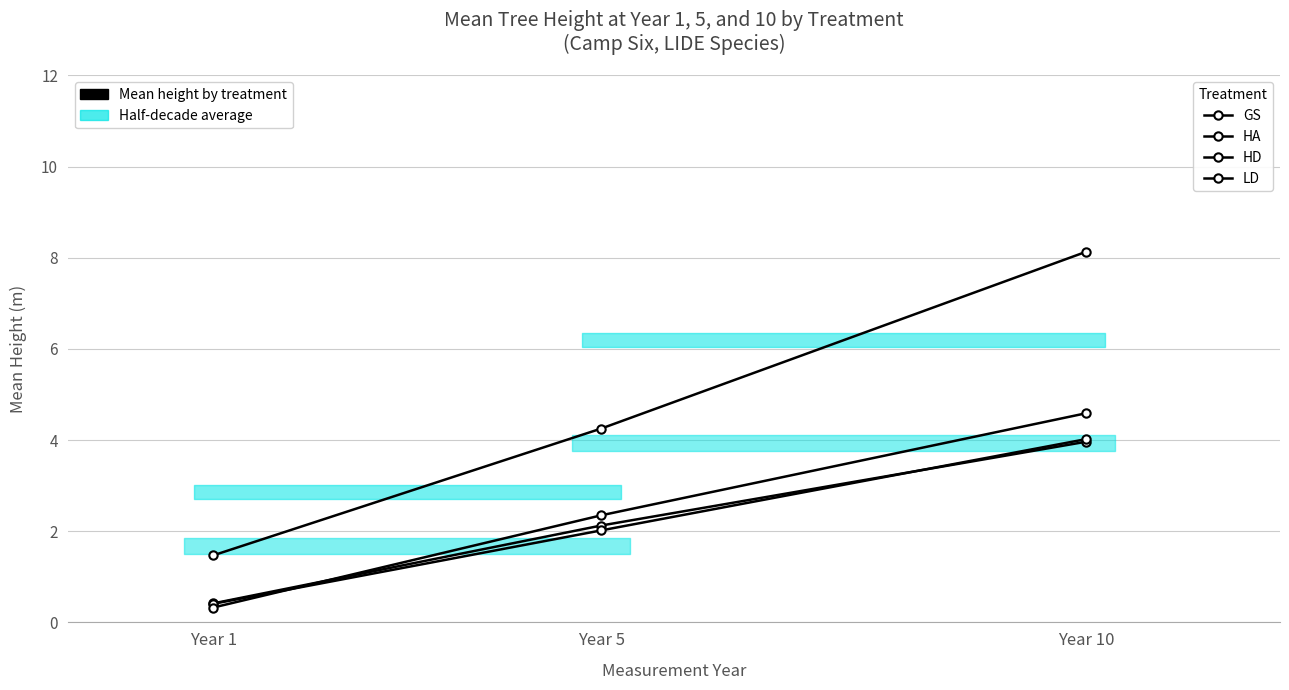

What is the difference between the maximum and minimum values in the LD series?

4.3